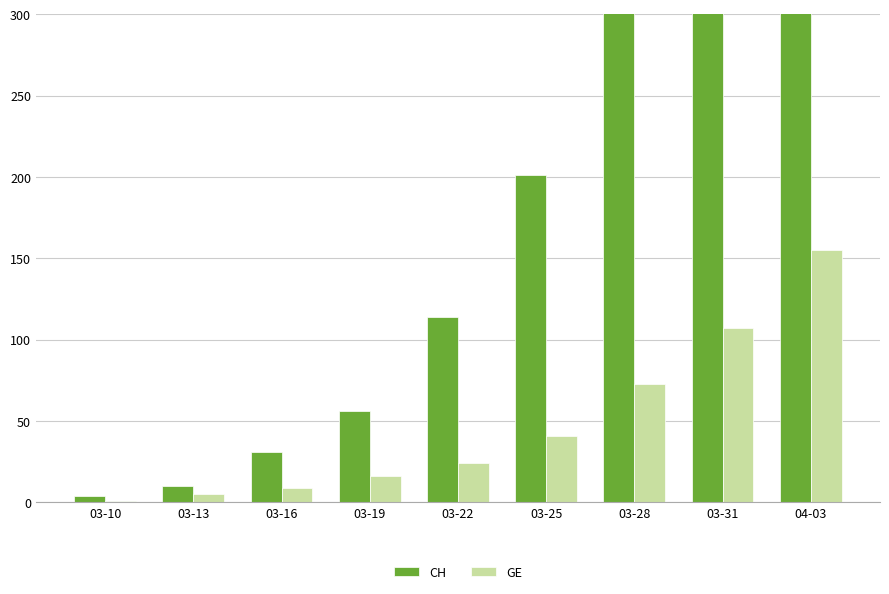

Reading left to right, list all the values displayed in this chart.

CH: 03-10=4	03-13=10	03-16=31	03-19=56	03-22=114	03-25=201	03-28=335	03-31=506	04-03=691
GE: 03-10=1	03-13=5	03-16=9	03-19=16	03-22=24	03-25=41	03-28=73	03-31=107	04-03=155